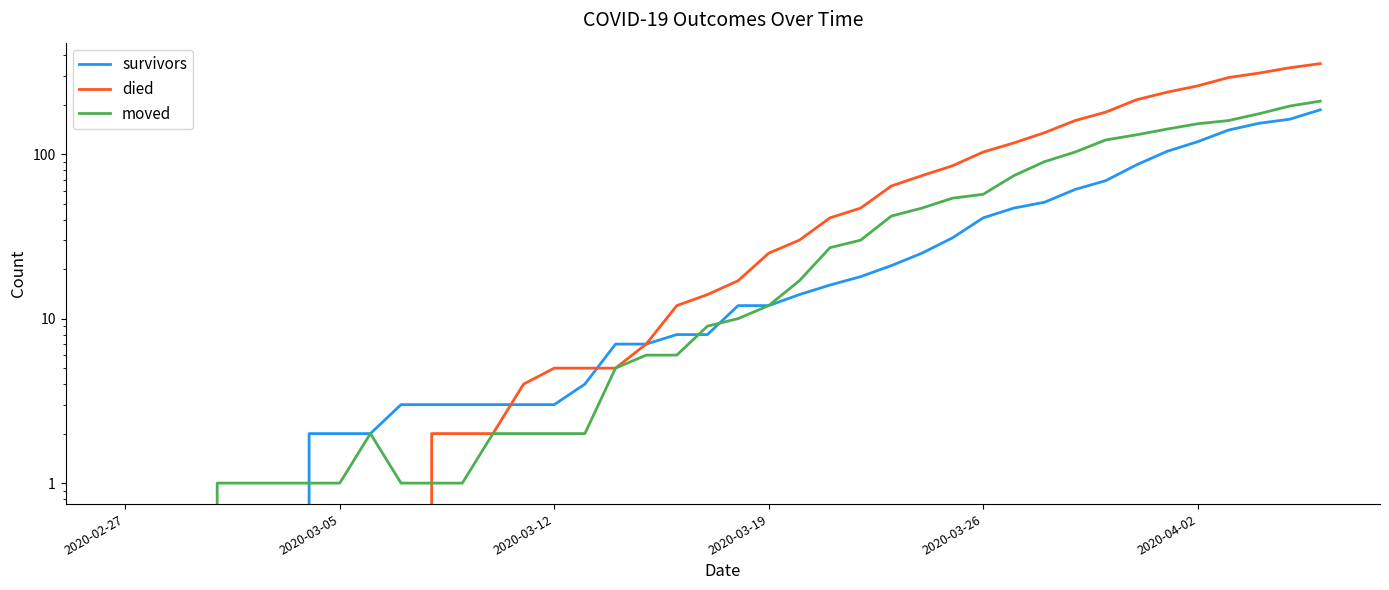

At how many categories does at least one series exceed 265?

4